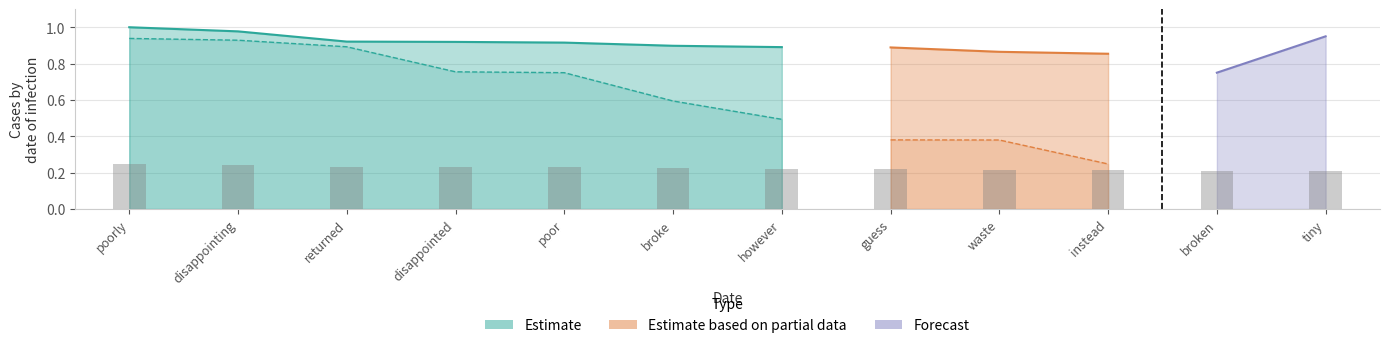

Is it true that Negative anchor score equals 0.3 at disappointing?

False